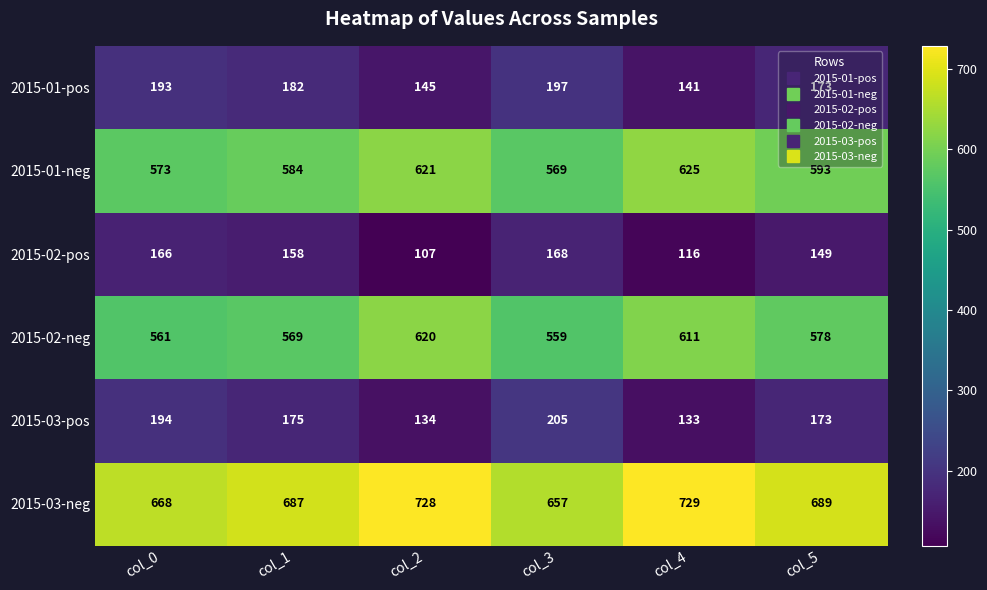

What is the difference between the highest and lowest values at col_0?

502